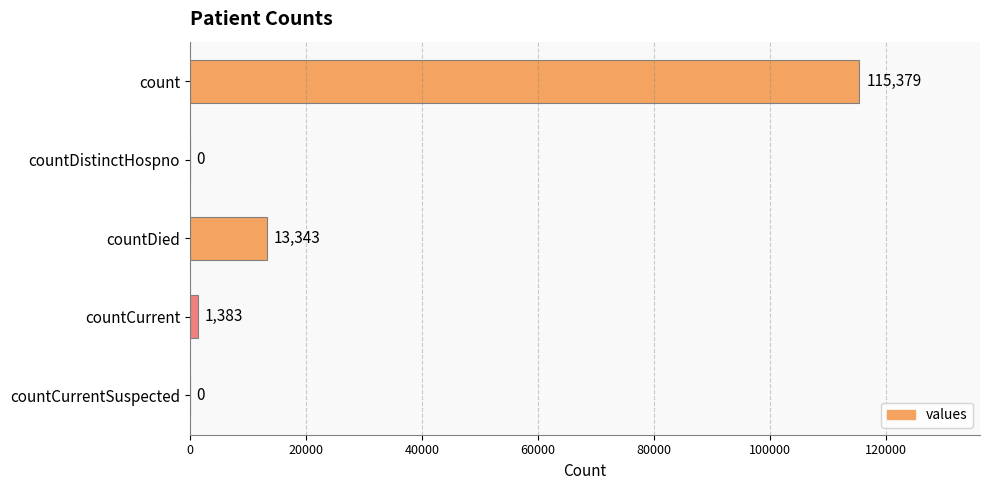

What is the greatest value displayed?

115379